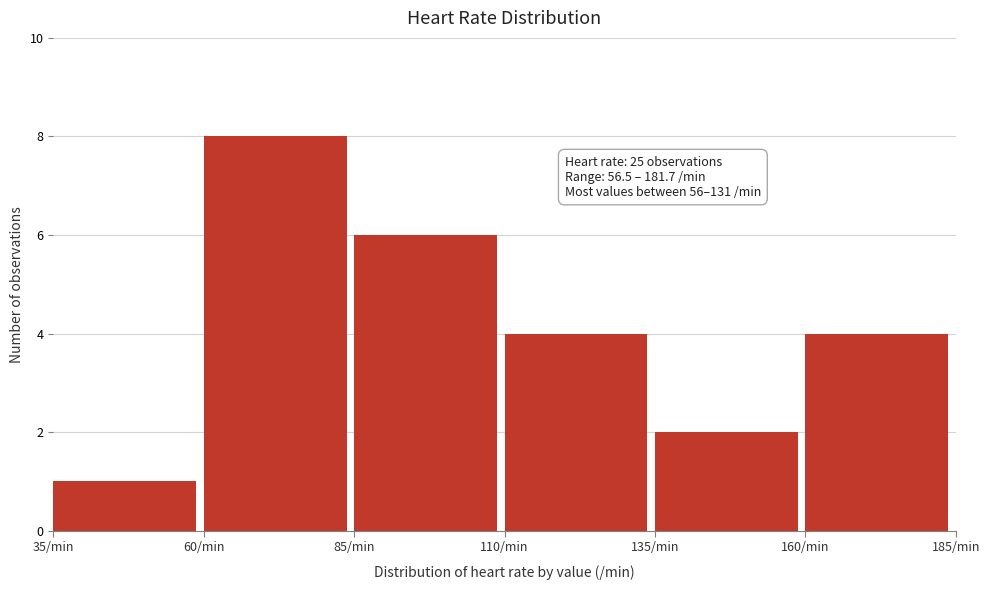

Over which range of the x-axis is the bar tallest?

60 to 85